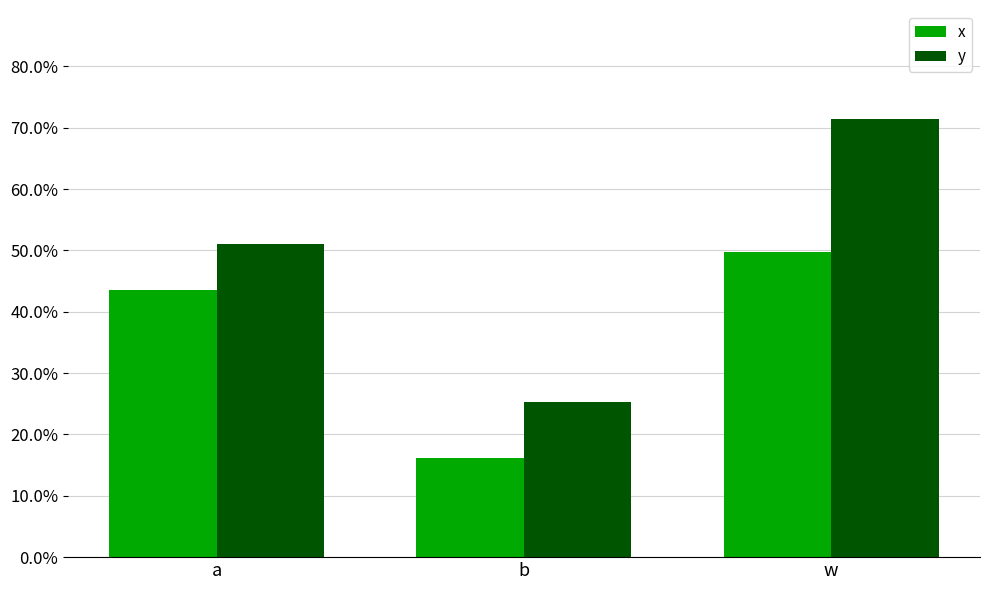

What are all the series names shown in the legend?

x, y